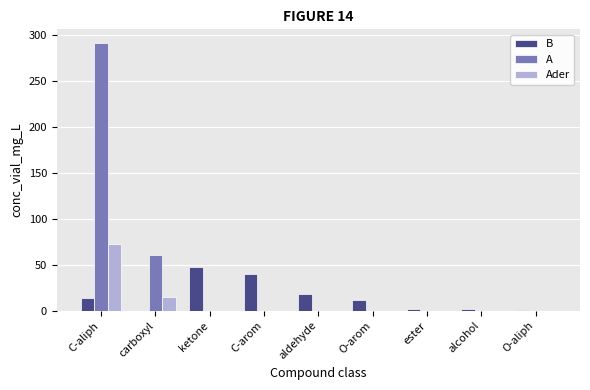

Does the chart contain stacked bars?

No